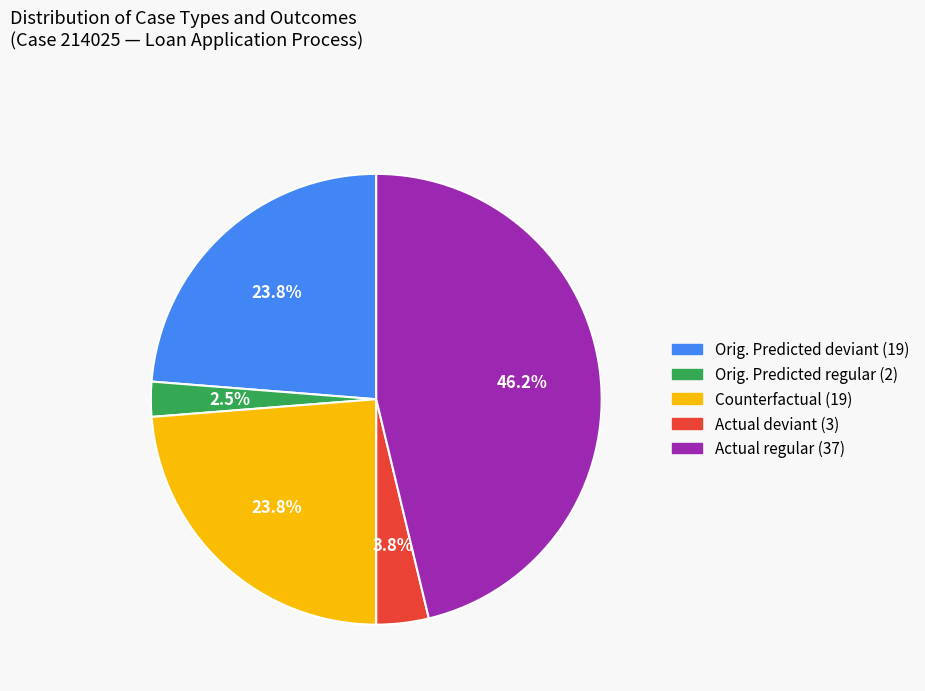

Is there a majority slice in this chart?

No